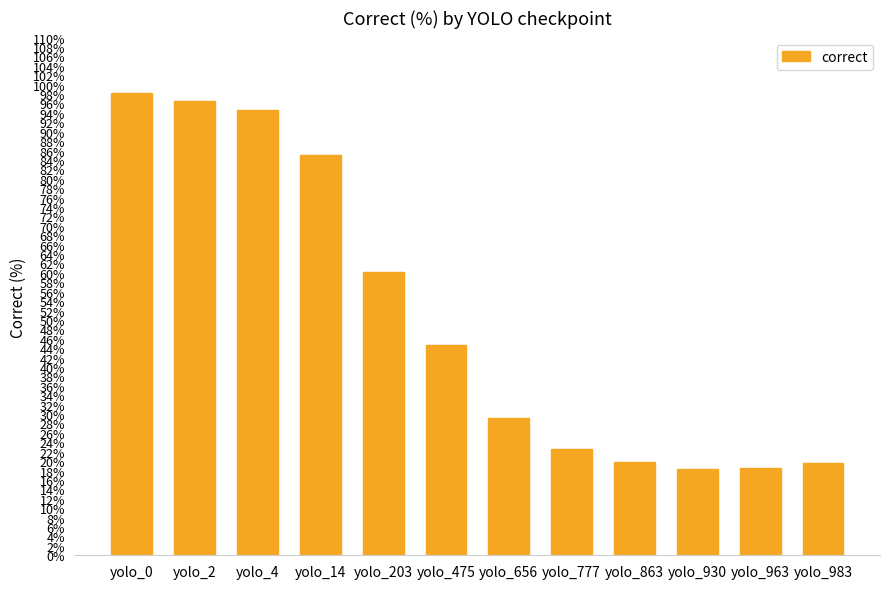

What is the maximum value shown in the chart?

98.2